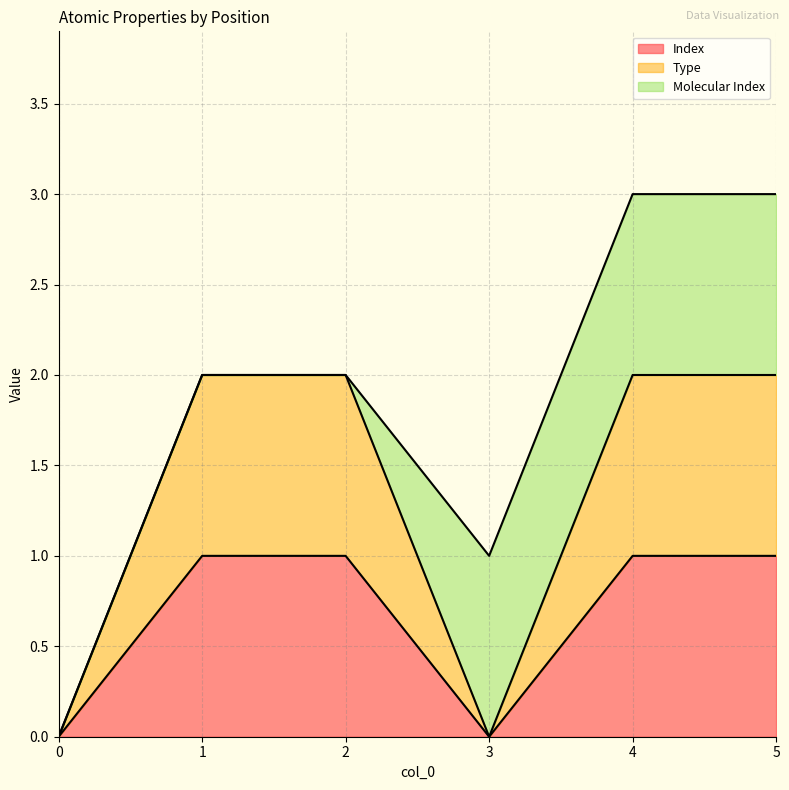

In Type, how many points are lower than both neighbors (excluding endpoints)?

1